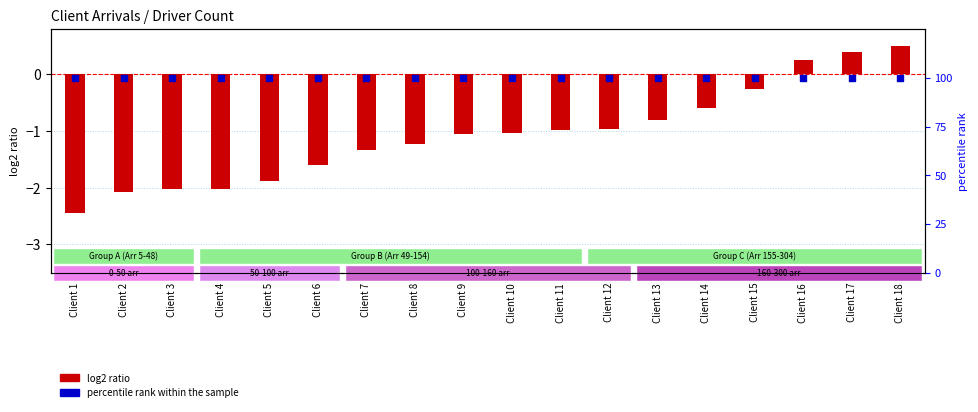

What is the total value across all series at Client 13?

99.2